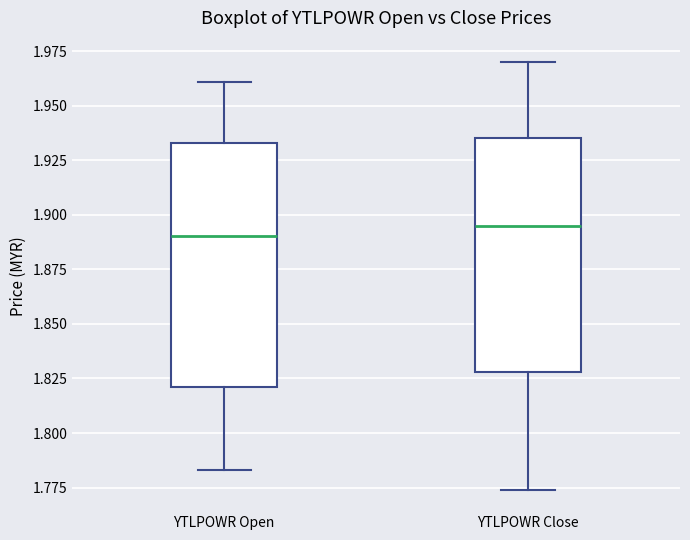

Reading left to right, transcribe this box plot: for each box, give where its median line is, the range the box spans, and where its two whiskers end, as read against the y-axis. The values are not printed on the chart, so give them approximately, as read against the axis.

YTLPOWR Open: median 1.890, box 1.820 to 1.935, whiskers 1.785 to 1.960
YTLPOWR Close: median 1.895, box 1.830 to 1.935, whiskers 1.775 to 1.970